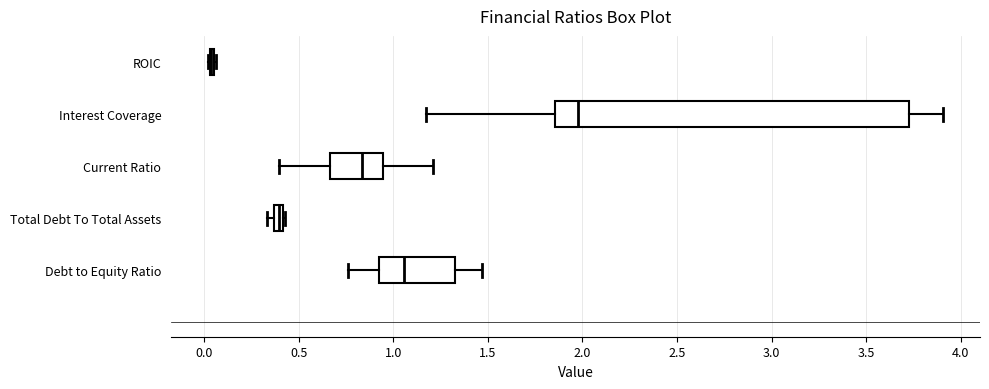

Comparing the boxes themselves (not the whiskers), which one is the widest?

Interest Coverage